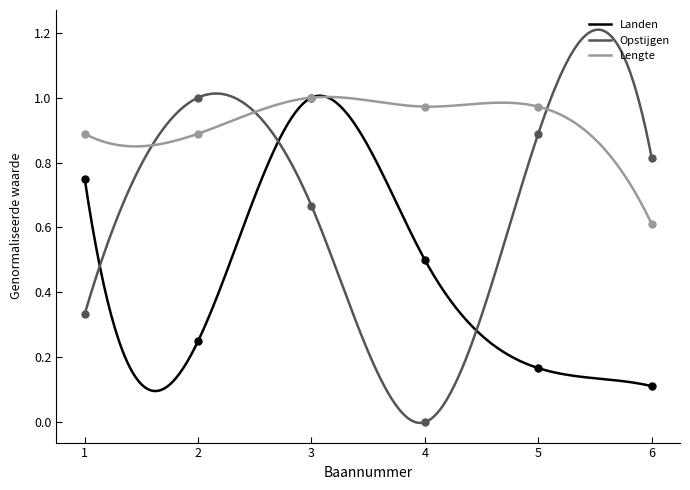

Rank the series by their average value, from highest to lowest.

Lengte, Opstijgen, Landen